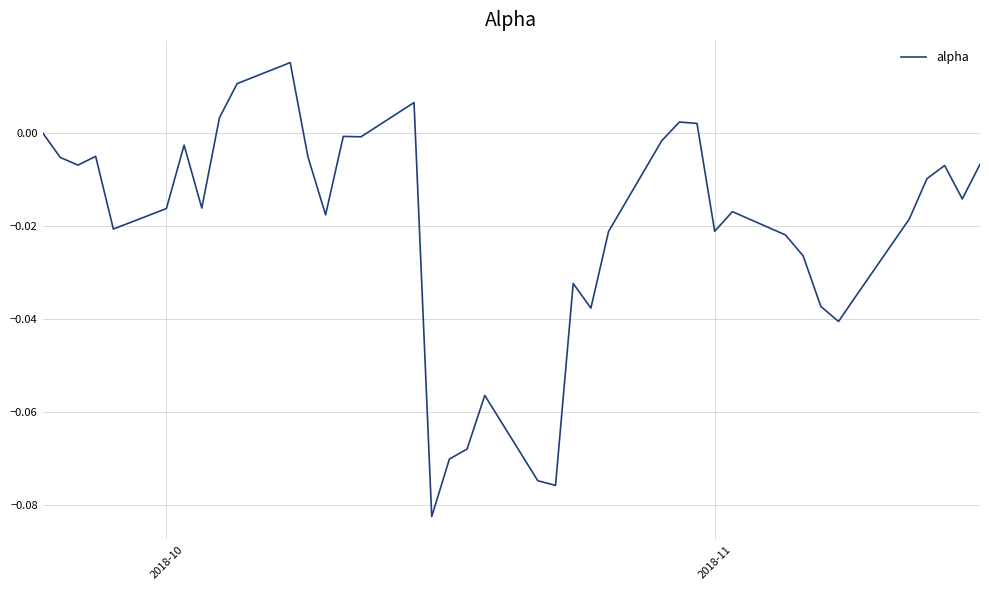

How many lines are shown in the chart?

1